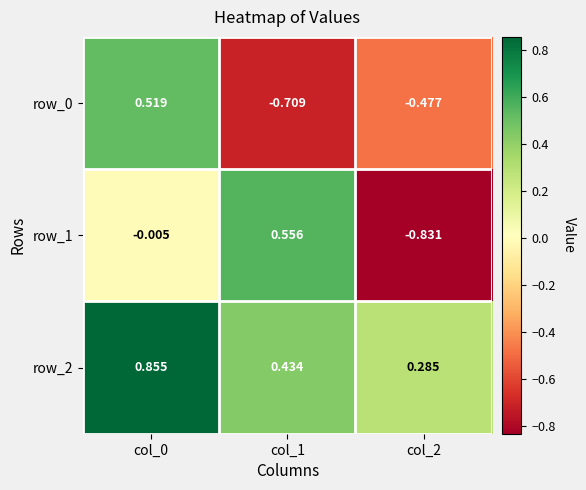

Is the value of row_1 at col_1 greater than the value of row_0 at col_0?

Yes